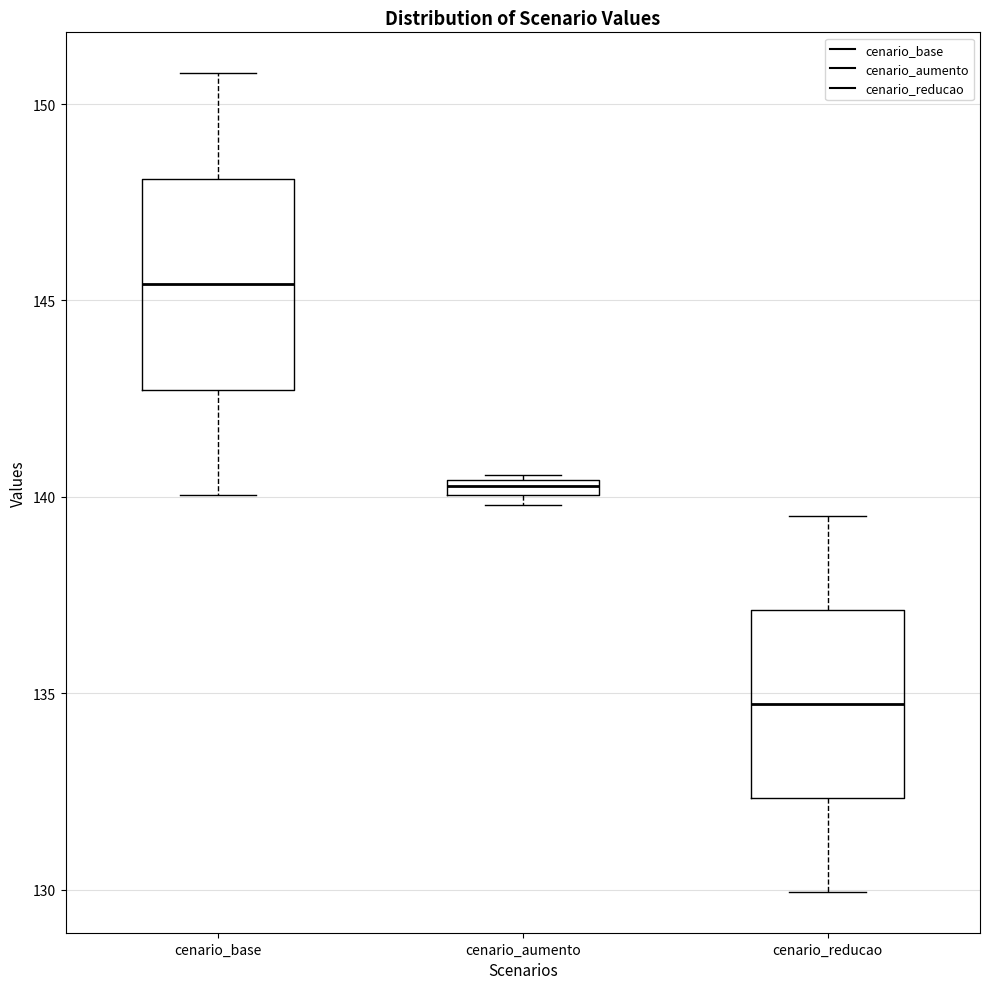

Where does the lower whisker of the box for cenario_reducao end on the y-axis? The values are not printed on the chart, so give them approximately, as read against the axis.

130.0